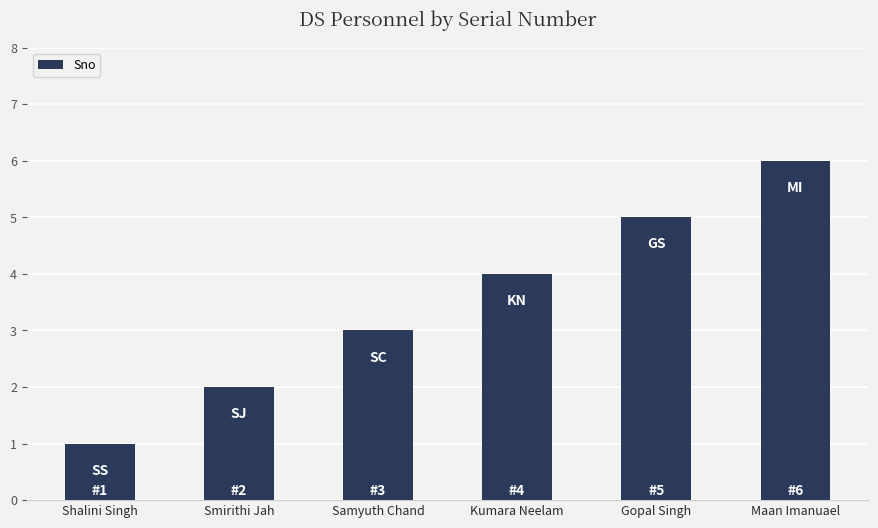

What is the label of the 2nd bar from the left?

Smirithi Jah